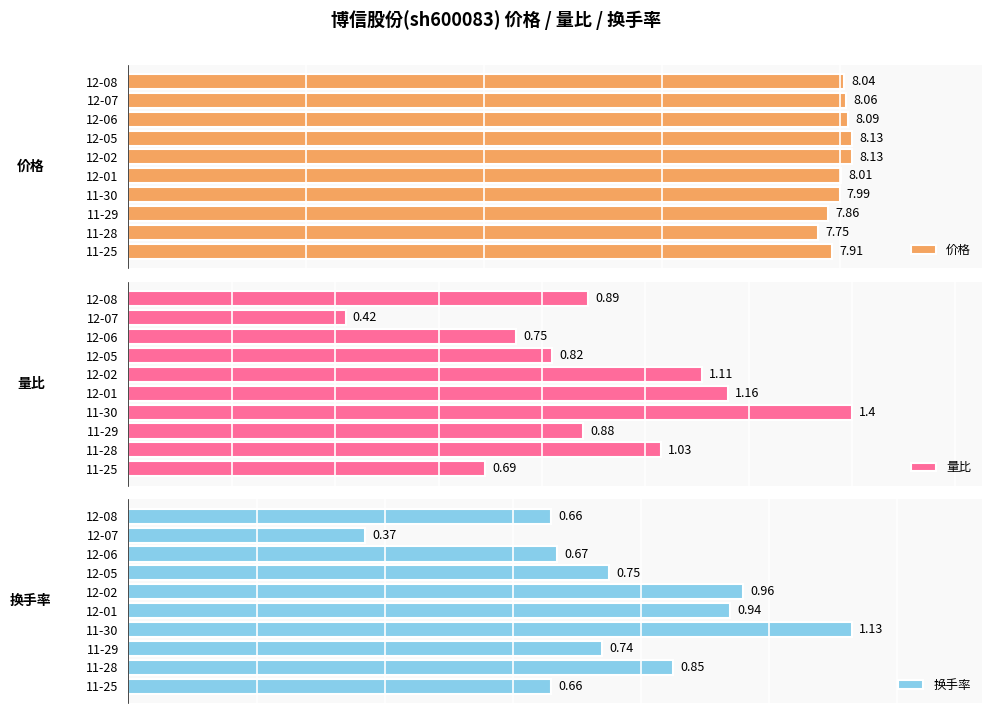

What is the difference between the second highest and minimum values in the 价格 series?

0.4